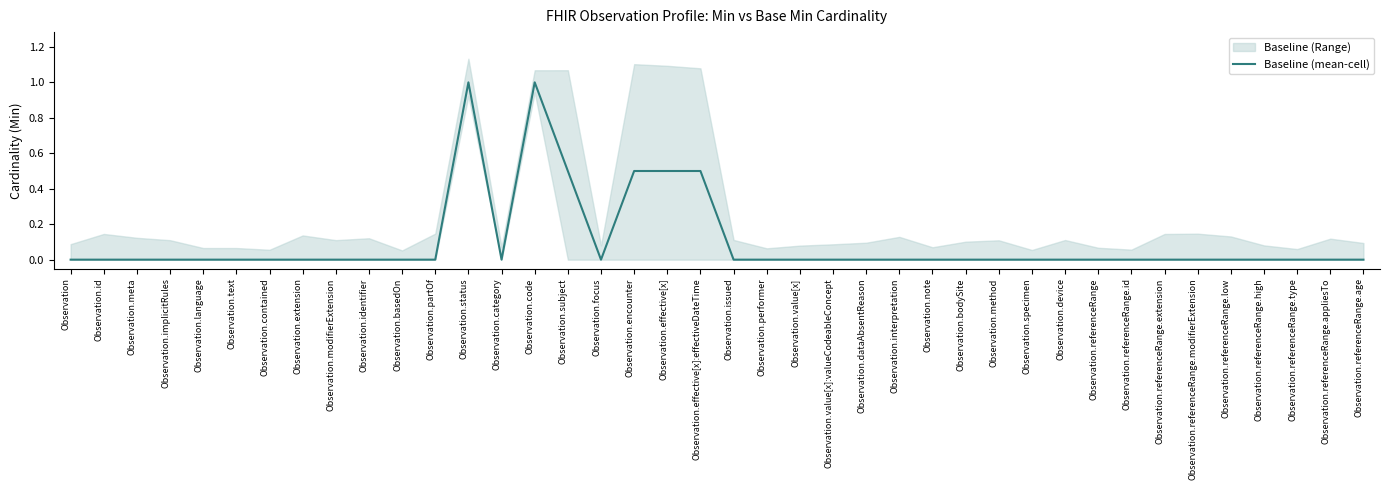

List the labels in order of value, largest first.

Observation.status, Observation.code, Observation.subject, Observation.encounter, Observation.effective[x], Observation.effective[x]:effectiveDateTime, Observation, Observation.id, Observation.meta, Observation.implicitRules, Observation.language, Observation.text, Observation.contained, Observation.extension, Observation.modifierExtension, Observation.identifier, Observation.basedOn, Observation.partOf, Observation.category, Observation.focus, Observation.issued, Observation.performer, Observation.value[x], Observation.value[x]:valueCodeableConcept, Observation.dataAbsentReason, Observation.interpretation, Observation.note, Observation.bodySite, Observation.method, Observation.specimen, Observation.device, Observation.referenceRange, Observation.referenceRange.id, Observation.referenceRange.extension, Observation.referenceRange.modifierExtension, Observation.referenceRange.low, Observation.referenceRange.high, Observation.referenceRange.type, Observation.referenceRange.appliesTo, Observation.referenceRange.age